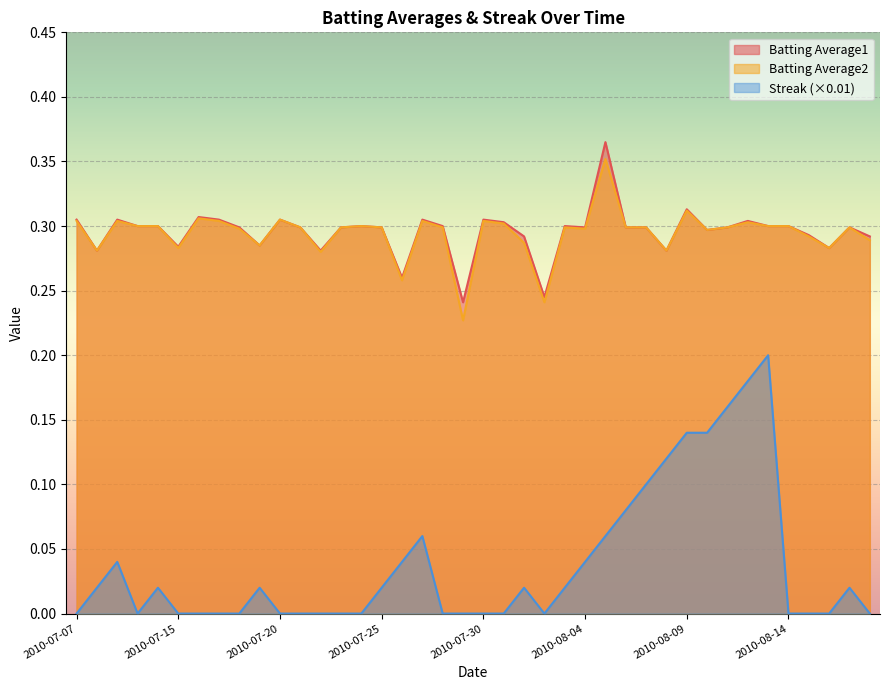

Is the value of Streak at 2010-07-16 greater than the value of Batting Average1 at 2010-07-17?

No